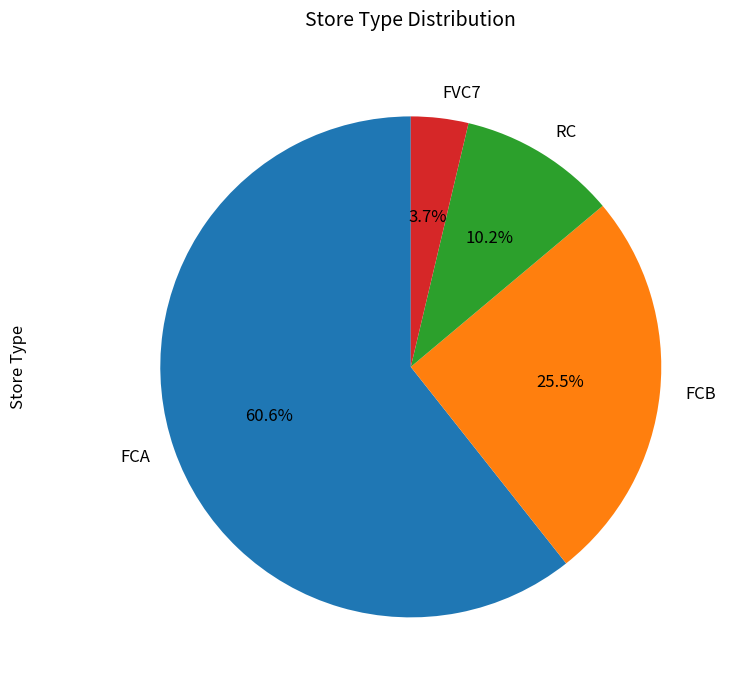

Approximately how many times larger is the value at FCA compared to FVC7?

16.4